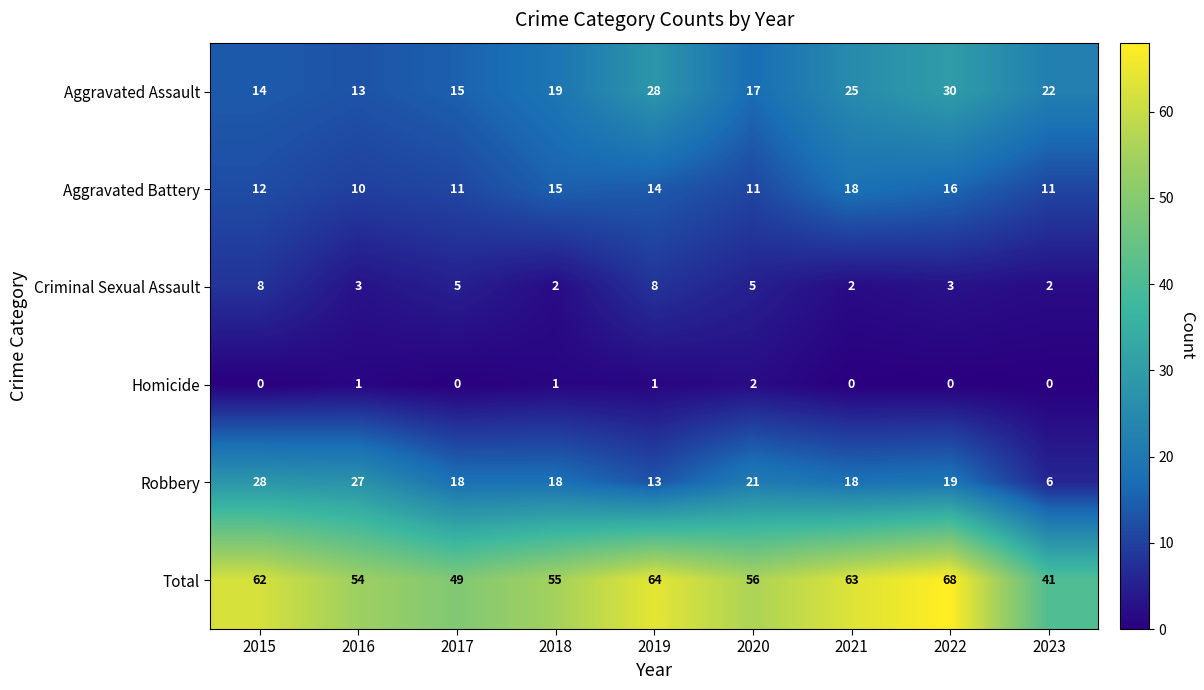

Which series has the largest range (max minus min)?

Total